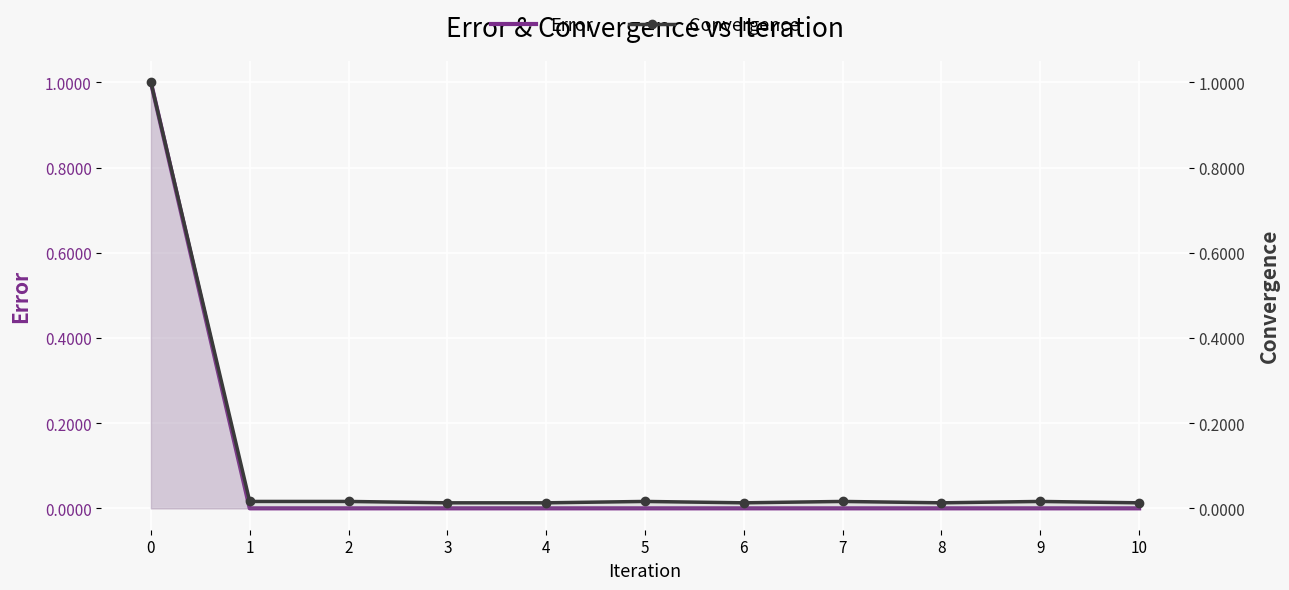

How many series are shown in this chart?

2